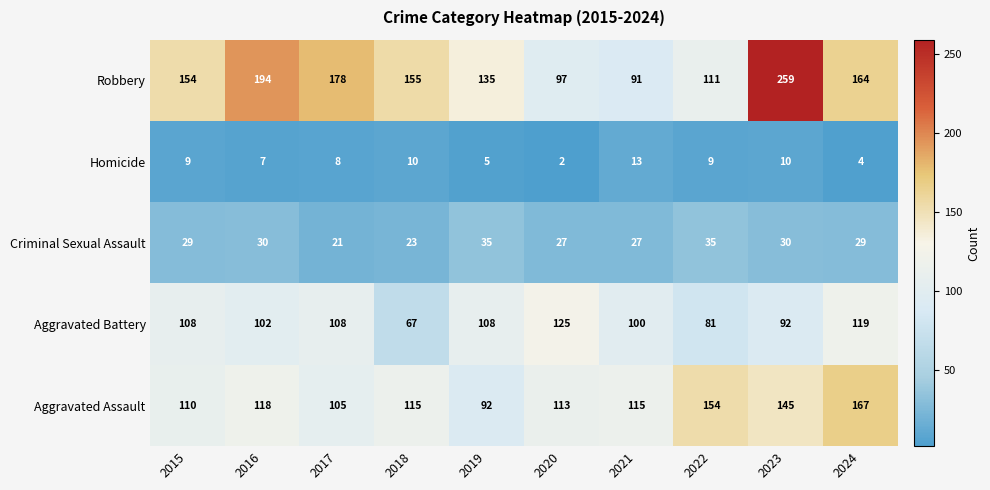

What is the spread (max minus min) of values at 2023?

249